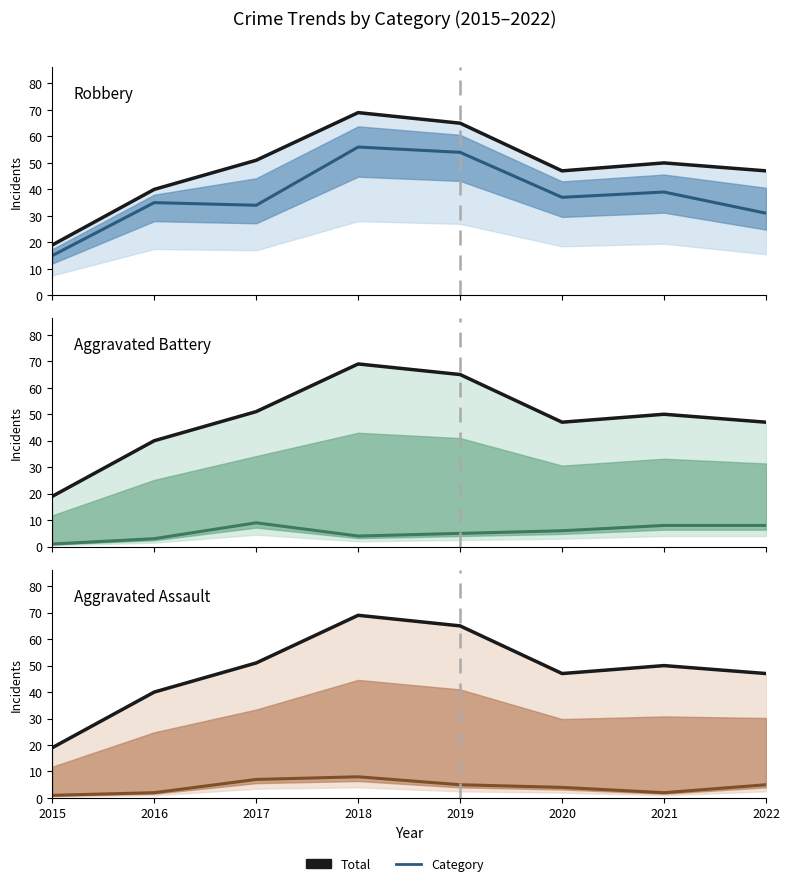

What is the value of the Aggravated Battery point at the 5th from the left?

5